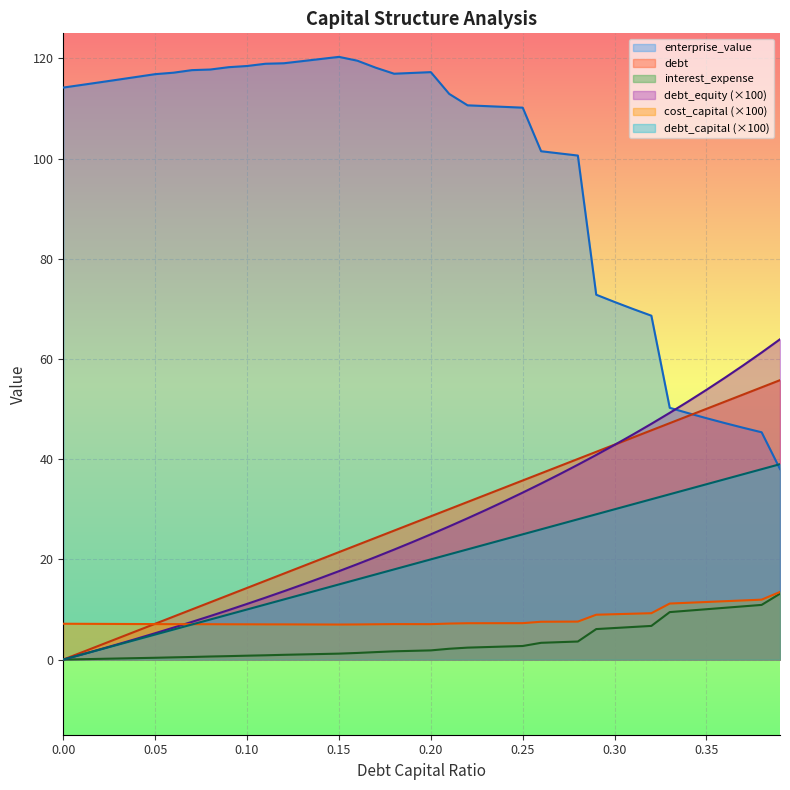

Which series has the widest spread of values?

enterprise_value